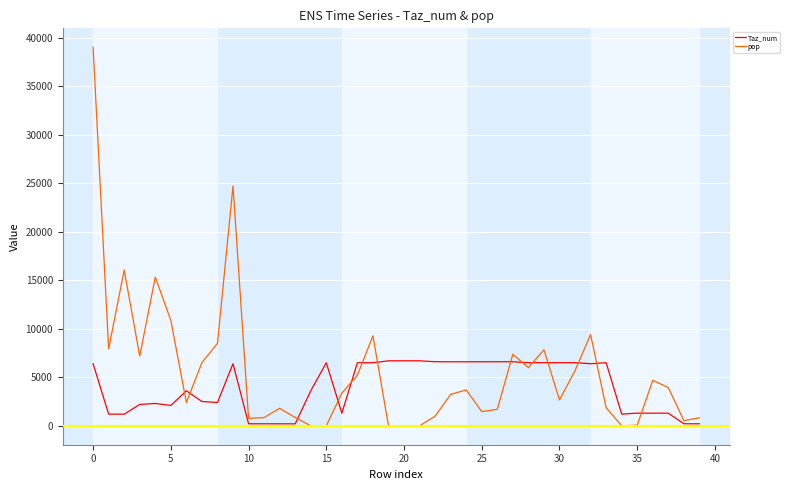

What is the greatest value displayed?

39041.8